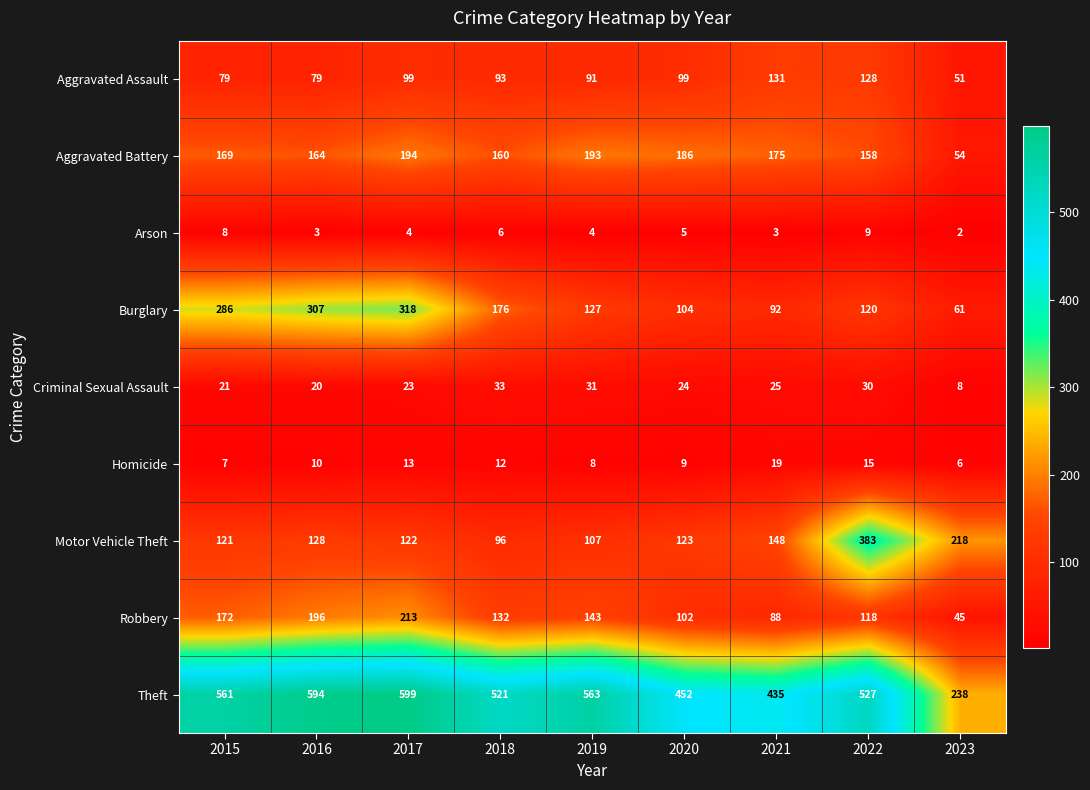

How many data points in Aggravated Assault are less than 93?

4